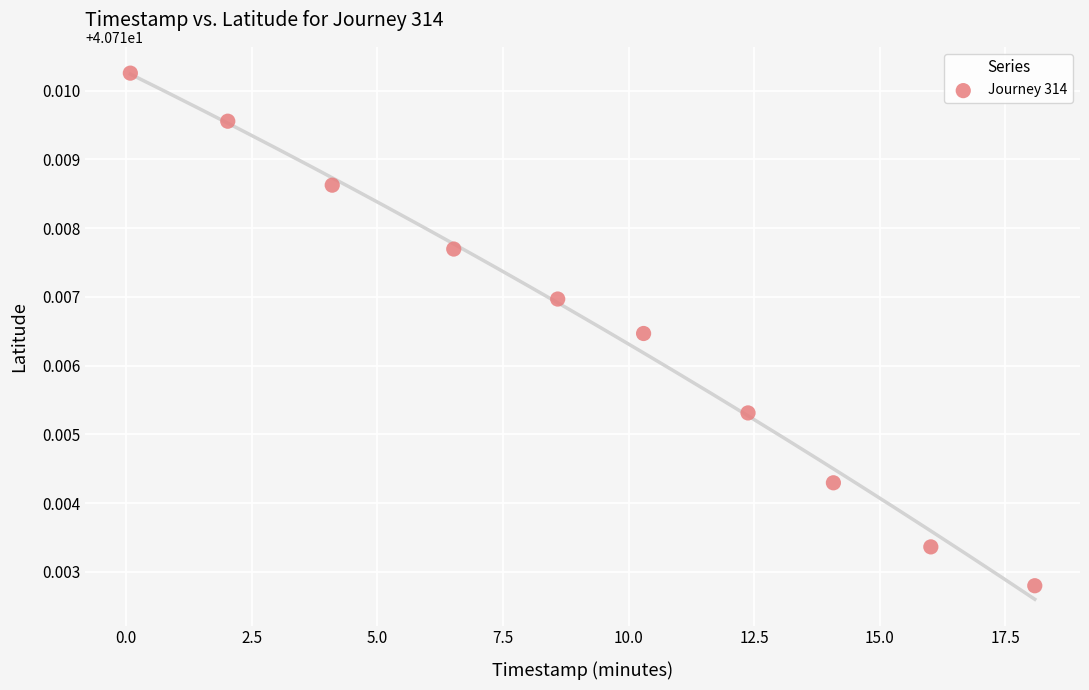

What is the range of X values (max minus min)?

18.0